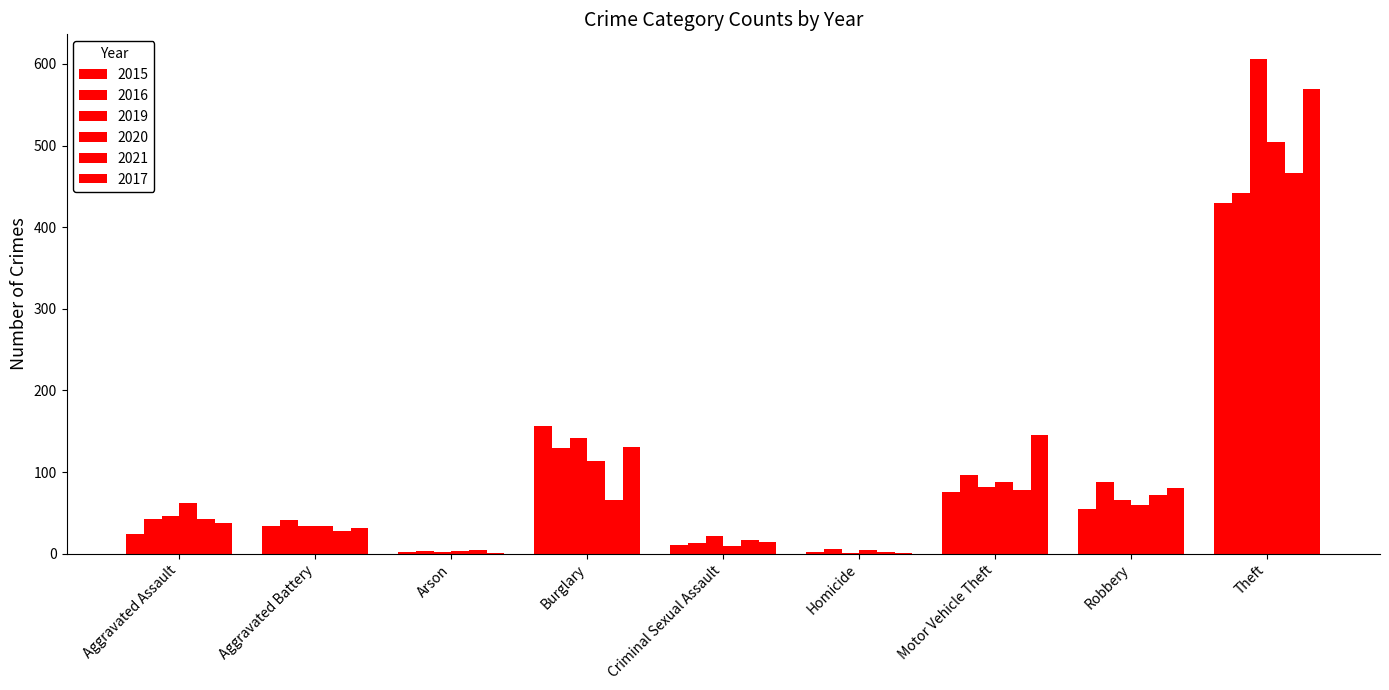

What position from the left is Robbery?

8